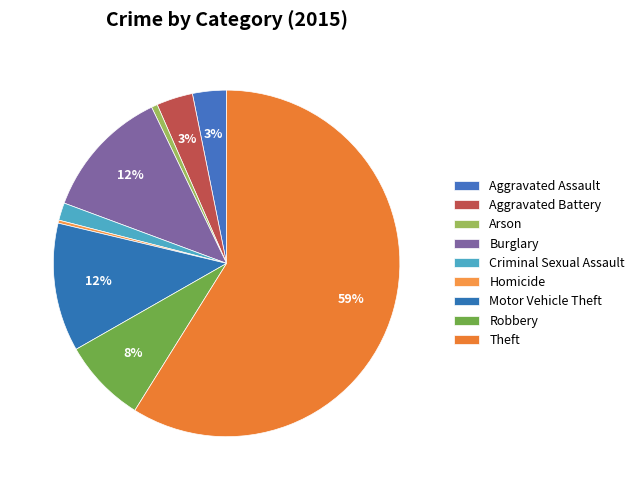

What is the smallest slice in the pie chart?

Homicide